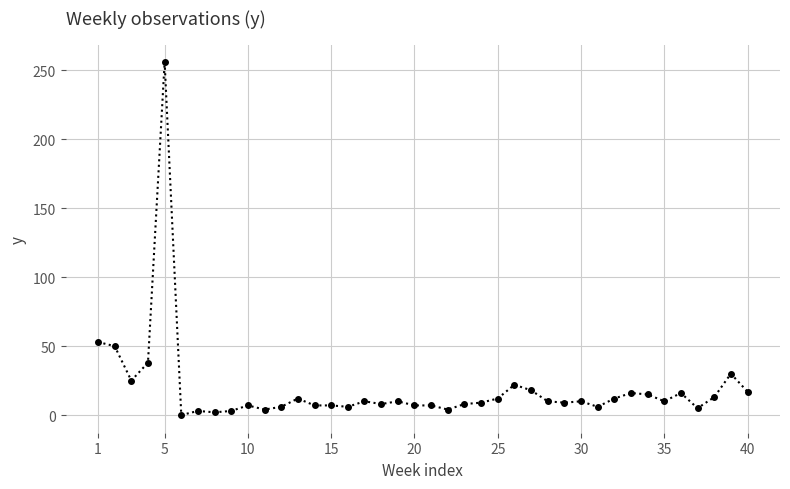

What is the sum of all values?

763